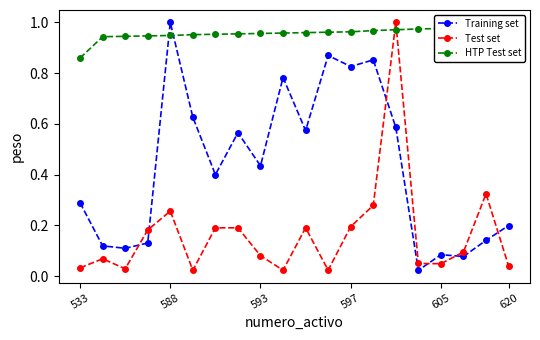

What are all the series names shown in the legend?

Training set, Test set, HTP Test set